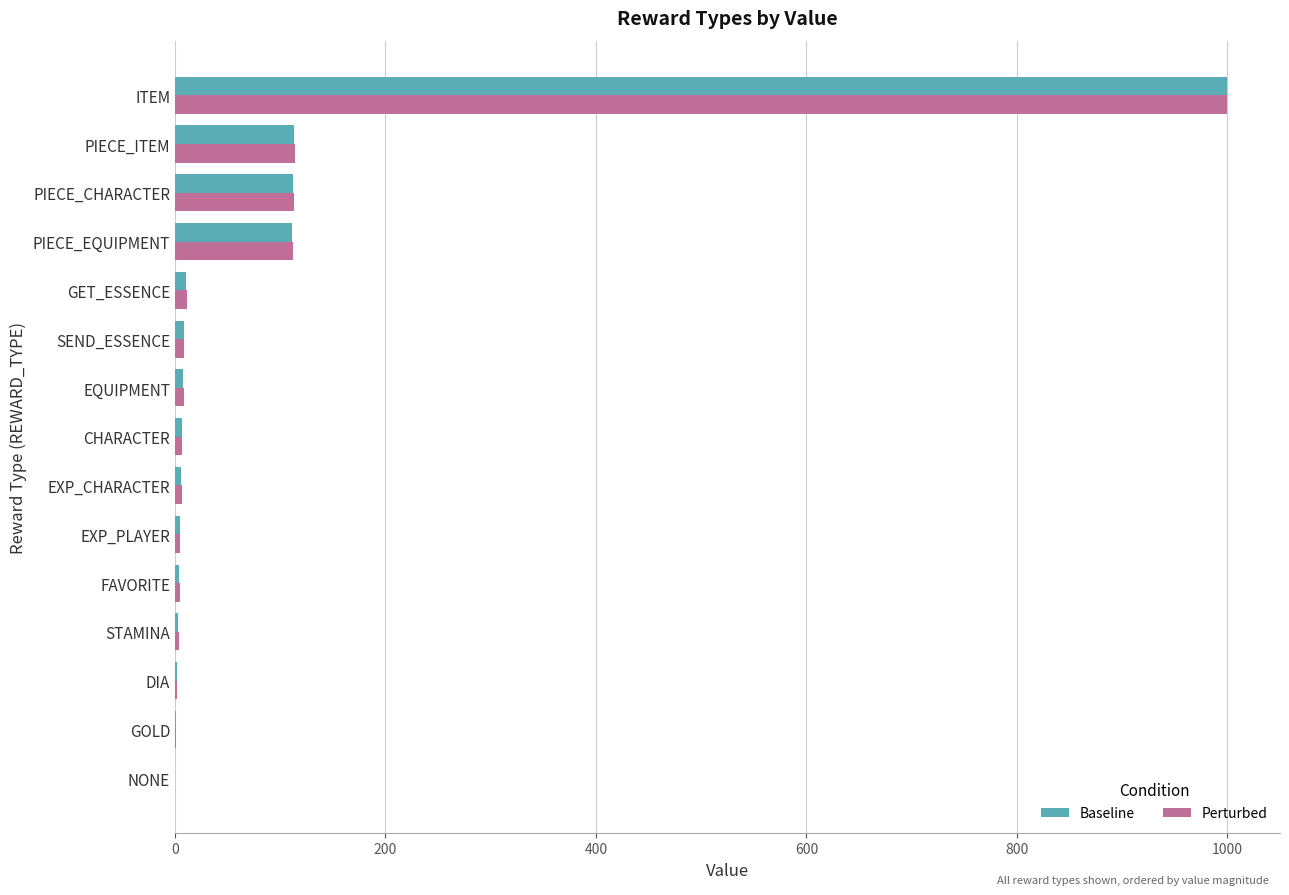

At which category is the sum across all series the highest?

ITEM